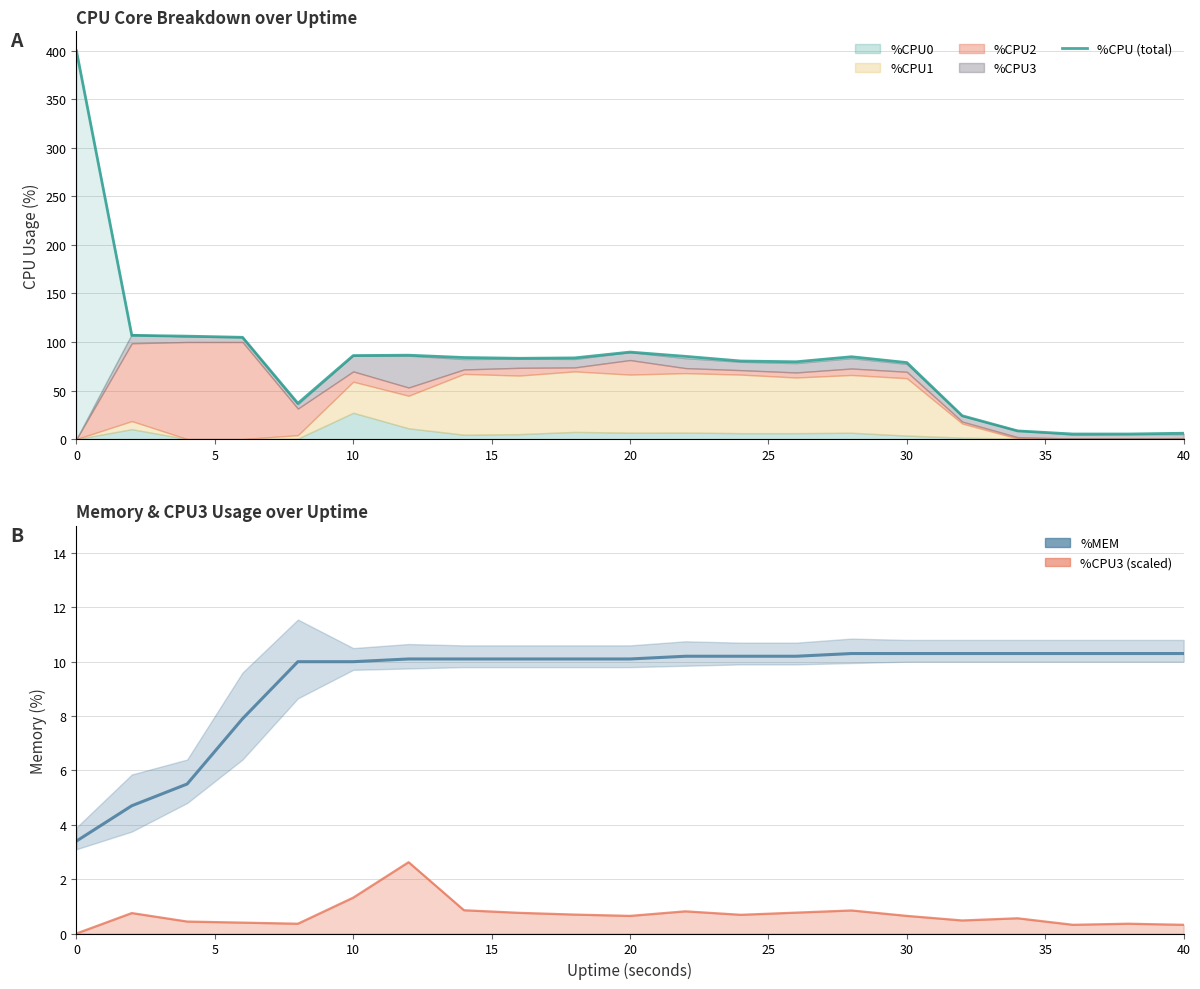

Reading left to right, what are all the values shown in this chart?

%CPU (total): 400.0	106.8	106.0	104.8	36.8	86.0	86.4	84.0	83.2	83.6	89.6	85.2	80.4	79.6	84.8	78.8	24.0	8.4	5.2	5.2	6.0
%MEM: 3.4	4.7	5.5	7.9	10.0	10.0	10.1	10.1	10.1	10.1	10.1	10.2	10.2	10.2	10.3	10.3	10.3	10.3	10.3	10.3	10.3